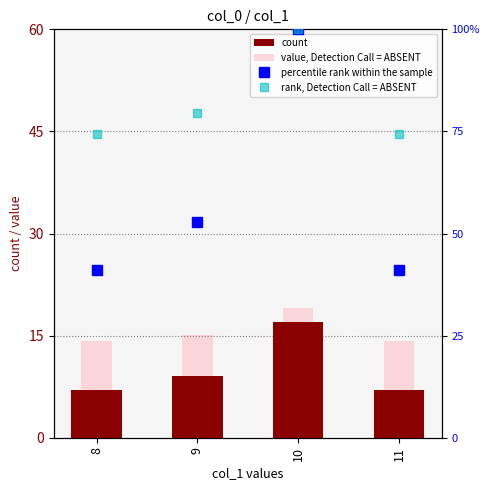

What is the sum of all count values?

40.0